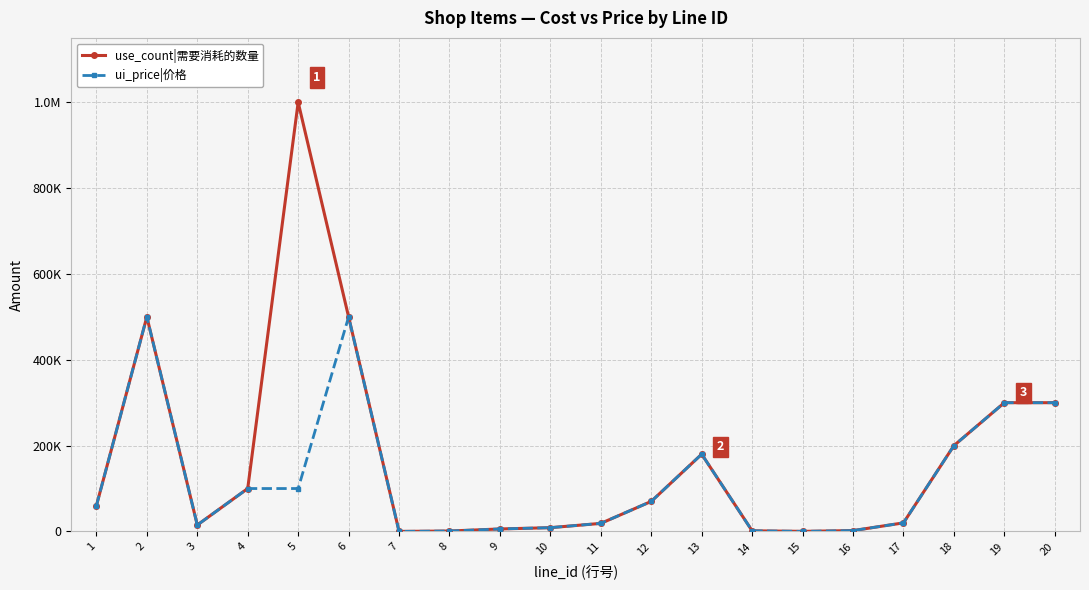

What are all the series names shown in the legend?

use_count|需要消耗的数量, ui_price|价格